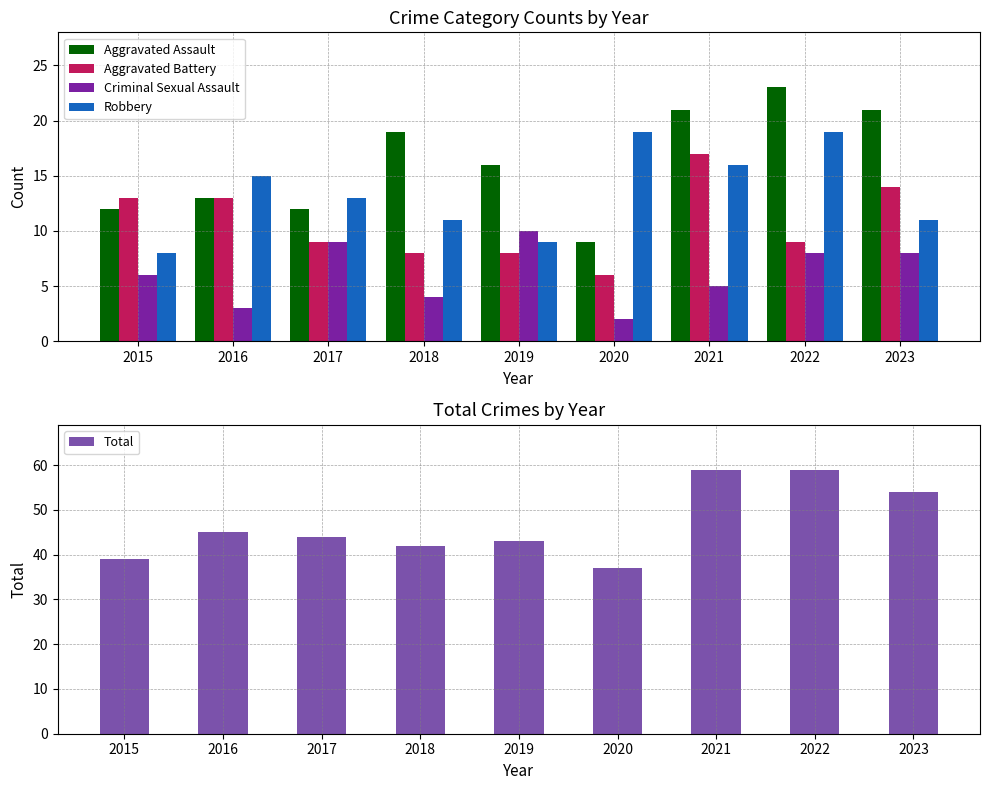

Is the value of Criminal Sexual Assault at 2017 greater than the value of Robbery at 2016?

No